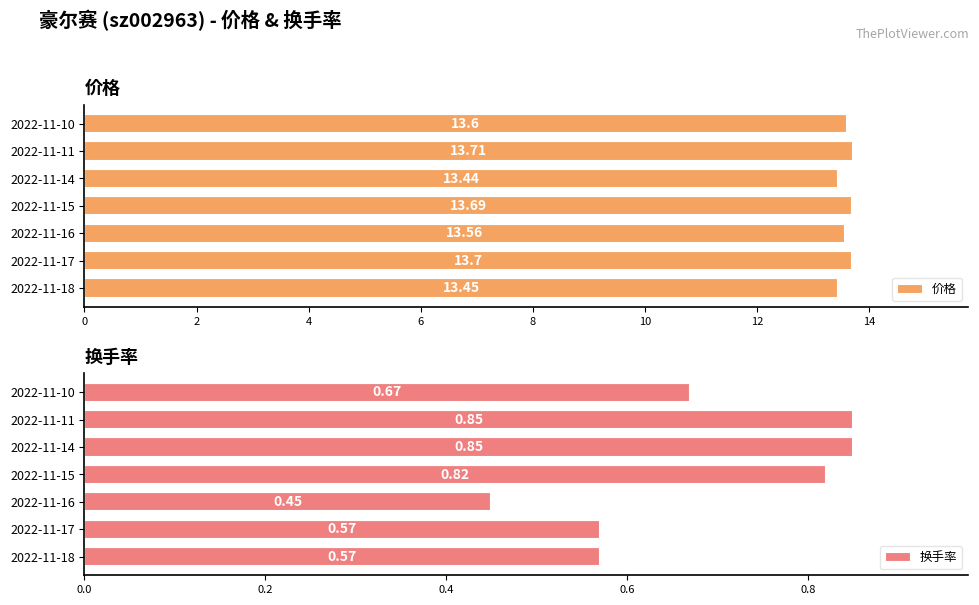

How many bars are there in total?

14